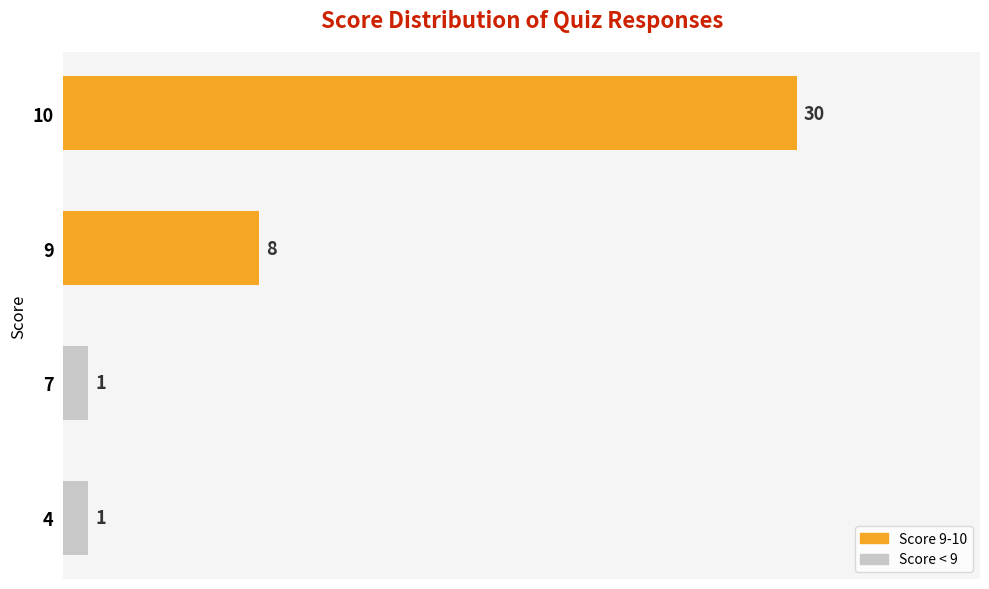

Reading top to bottom, transcribe all the data shown in this chart.

30	8	1	1